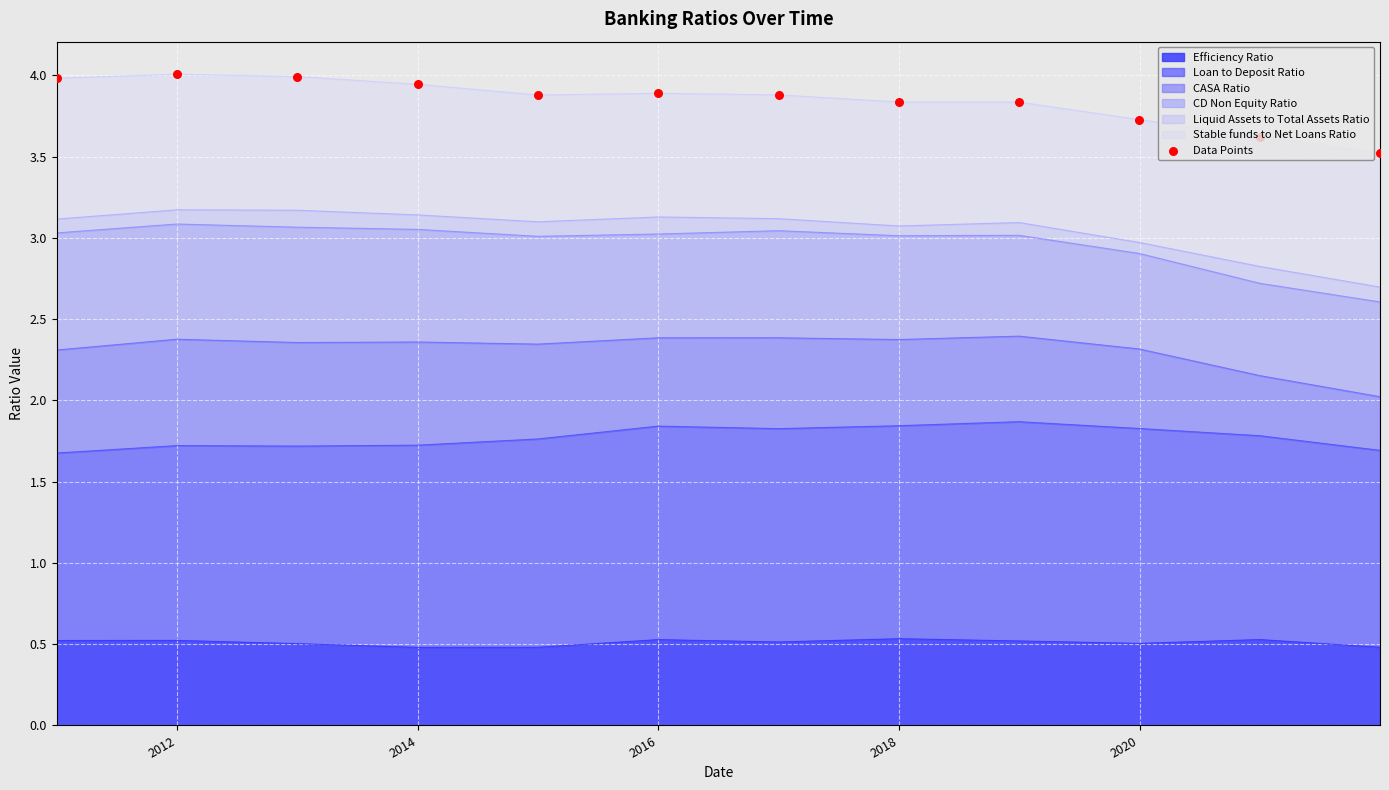

What is the highest value of the Efficiency Ratio series?

0.5